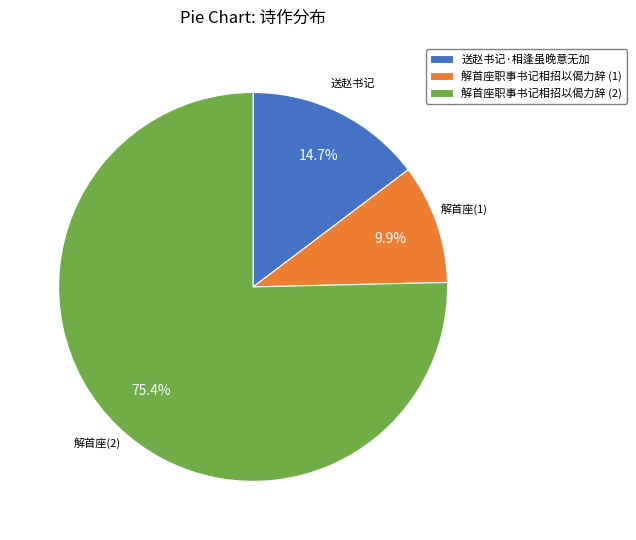

Which slice represents more than half of the pie?

解首座职事书记相招以偈力辞 (2)